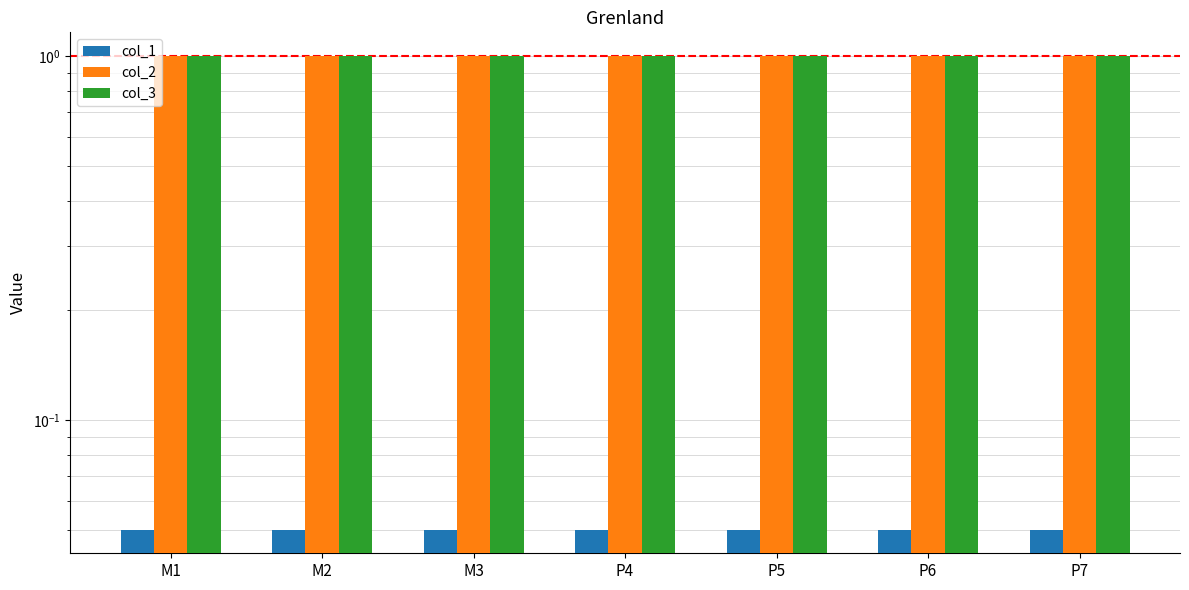

Between P5 and M1, which is larger?

P5